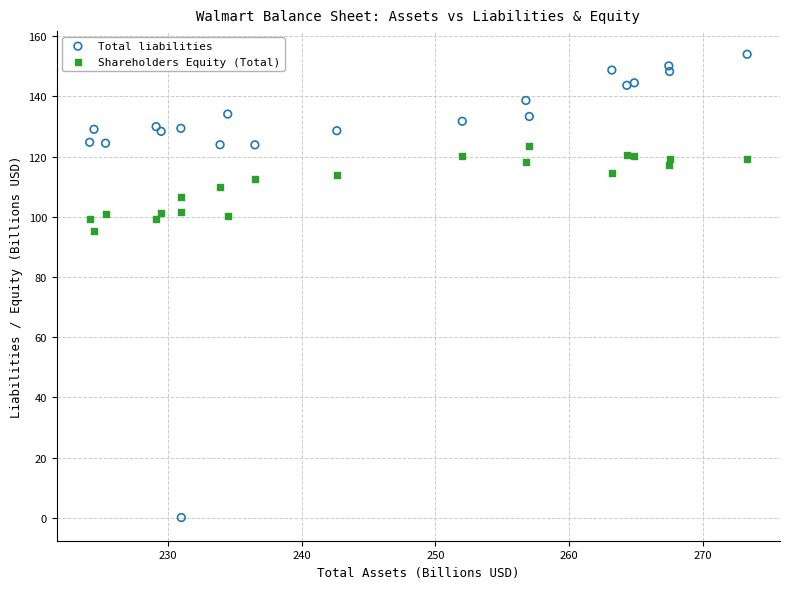

In the Total liabilities series, what Y value is closest to 77?

123.9